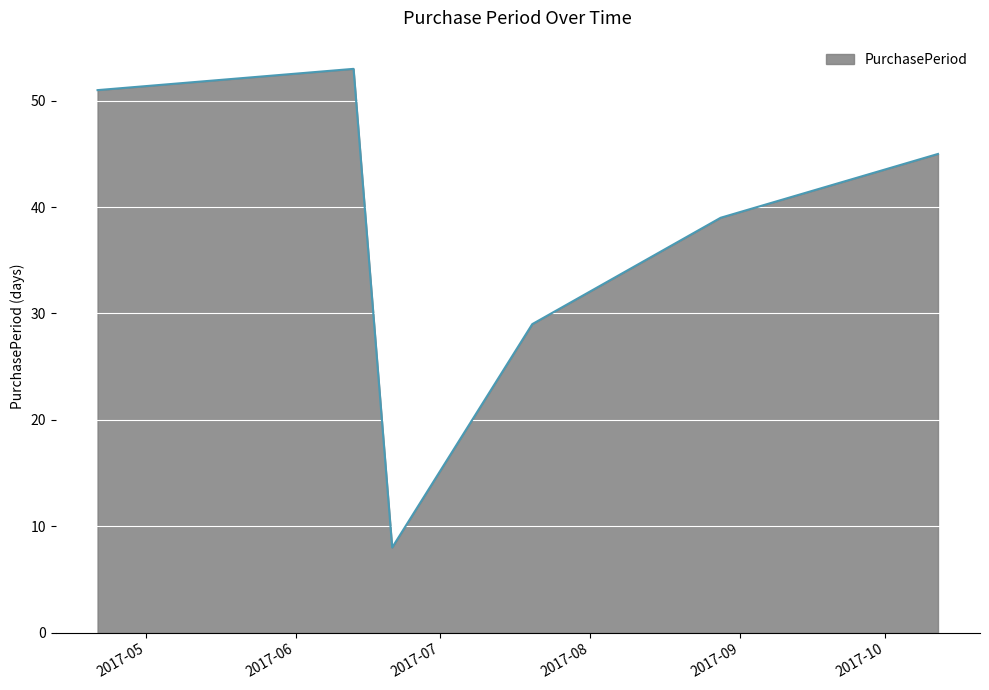

True or false: the data has more than 0 interior local peaks.

True